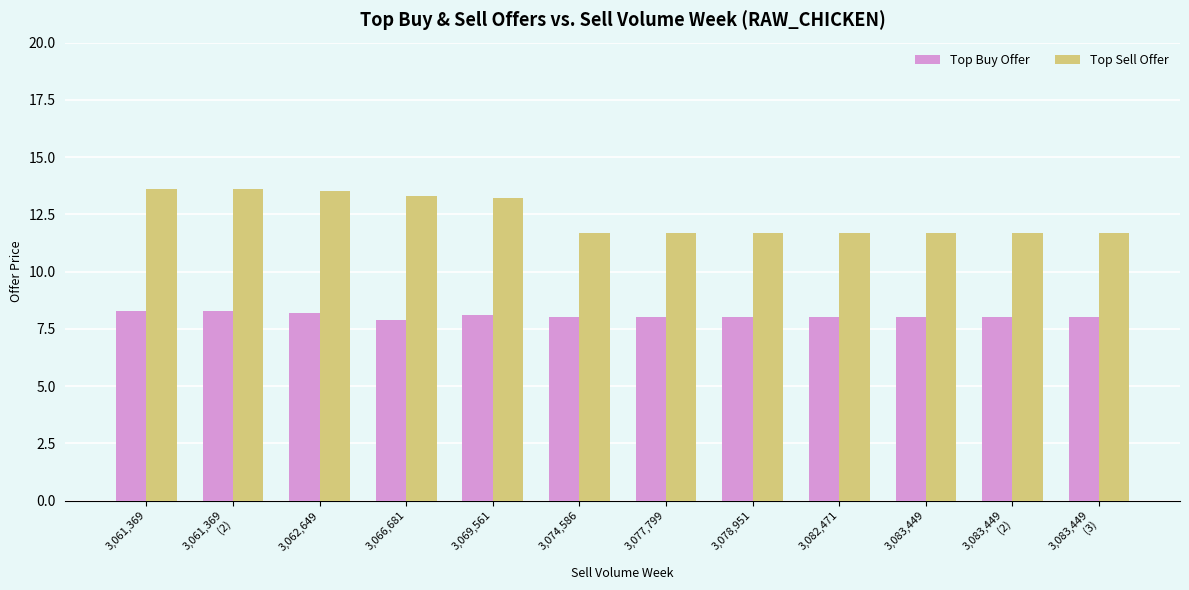

What position from the left is 3,061,369
(2)?

2